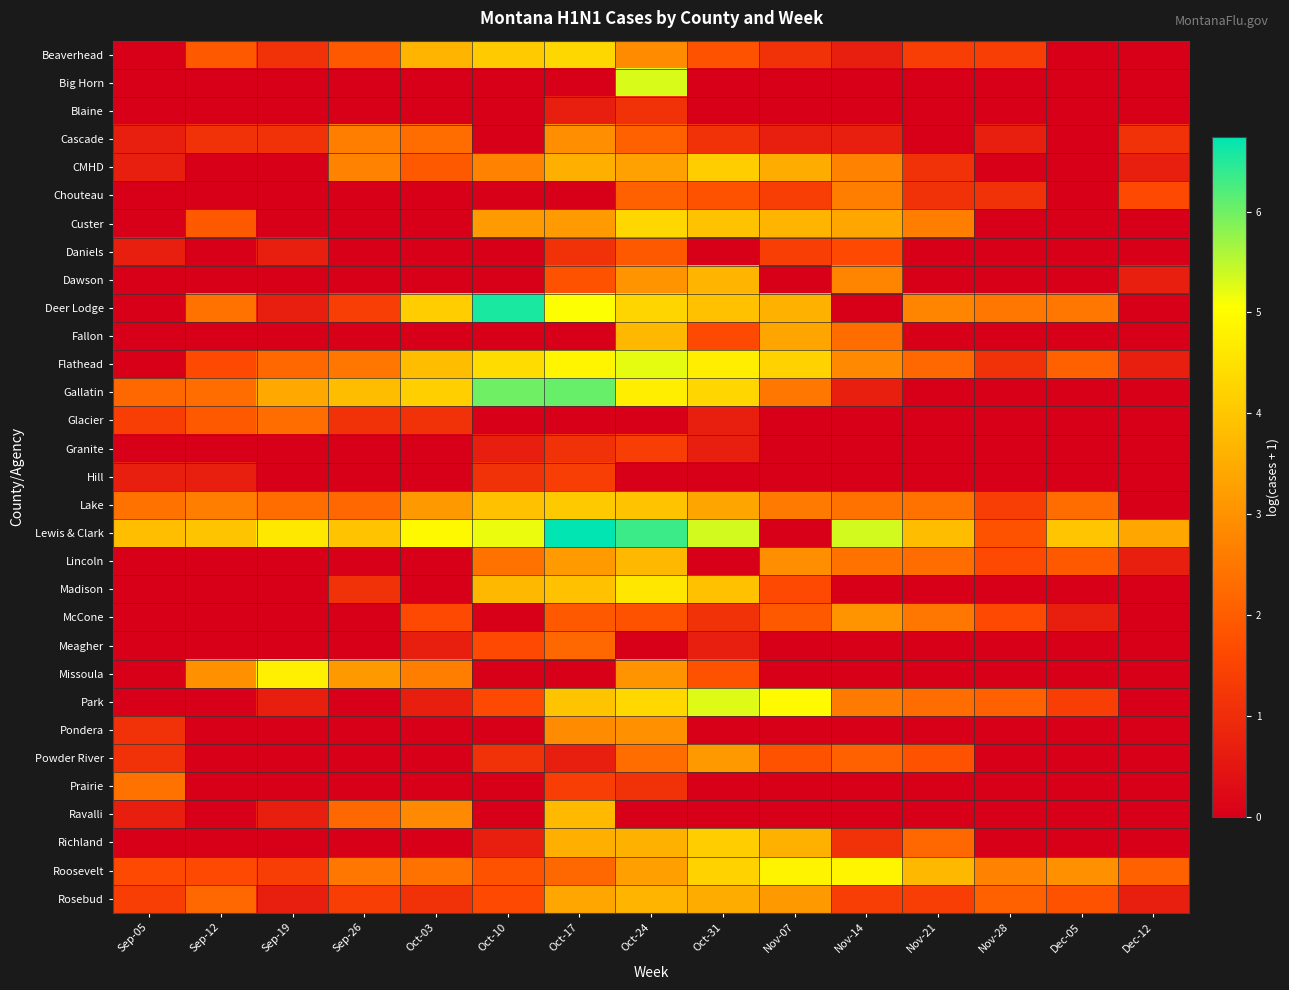

Reading right to left, extract all data points from this chart.

Beaverhead: Dec-12=0.0	Dec-05=0.0	Nov-28=1.4	Nov-21=1.4	Nov-14=0.7	Nov-07=1.1	Oct-31=1.8	Oct-24=2.9	Oct-17=4.3	Oct-10=4.1	Oct-03=3.6	Sep-26=1.9	Sep-19=1.1	Sep-12=1.9	Sep-05=0.0
Big Horn: Dec-12=0.0	Dec-05=0.0	Nov-28=0.0	Nov-21=0.0	Nov-14=0.0	Nov-07=0.0	Oct-31=0.0	Oct-24=5.3	Oct-17=0.0	Oct-10=0.0	Oct-03=0.0	Sep-26=0.0	Sep-19=0.0	Sep-12=0.0	Sep-05=0.0
Blaine: Dec-12=0.0	Dec-05=0.0	Nov-28=0.0	Nov-21=0.0	Nov-14=0.0	Nov-07=0.0	Oct-31=0.0	Oct-24=1.1	Oct-17=0.7	Oct-10=0.0	Oct-03=0.0	Sep-26=0.0	Sep-19=0.0	Sep-12=0.0	Sep-05=0.0
Cascade: Dec-12=1.1	Dec-05=0.0	Nov-28=0.7	Nov-21=0.0	Nov-14=0.7	Nov-07=0.7	Oct-31=1.1	Oct-24=2.1	Oct-17=2.9	Oct-10=0.0	Oct-03=2.3	Sep-26=2.6	Sep-19=1.1	Sep-12=1.1	Sep-05=0.7
CMHD: Dec-12=0.7	Dec-05=0.0	Nov-28=0.0	Nov-21=1.1	Nov-14=2.7	Nov-07=3.5	Oct-31=4.1	Oct-24=3.3	Oct-17=3.6	Oct-10=2.7	Oct-03=1.9	Sep-26=2.7	Sep-19=0.0	Sep-12=0.0	Sep-05=0.7
Chouteau: Dec-12=1.6	Dec-05=0.0	Nov-28=1.1	Nov-21=1.1	Nov-14=2.6	Nov-07=1.4	Oct-31=1.8	Oct-24=2.1	Oct-17=0.0	Oct-10=0.0	Oct-03=0.0	Sep-26=0.0	Sep-19=0.0	Sep-12=0.0	Sep-05=0.0
Custer: Dec-12=0.0	Dec-05=0.0	Nov-28=0.0	Nov-21=2.6	Nov-14=3.4	Nov-07=3.7	Oct-31=3.9	Oct-24=4.3	Oct-17=3.2	Oct-10=3.2	Oct-03=0.0	Sep-26=0.0	Sep-19=0.0	Sep-12=1.9	Sep-05=0.0
Daniels: Dec-12=0.0	Dec-05=0.0	Nov-28=0.0	Nov-21=0.0	Nov-14=1.6	Nov-07=1.4	Oct-31=0.0	Oct-24=1.9	Oct-17=1.1	Oct-10=0.0	Oct-03=0.0	Sep-26=0.0	Sep-19=0.7	Sep-12=0.0	Sep-05=0.7
Dawson: Dec-12=0.7	Dec-05=0.0	Nov-28=0.0	Nov-21=0.0	Nov-14=2.8	Nov-07=0.0	Oct-31=3.6	Oct-24=3.0	Oct-17=1.8	Oct-10=0.0	Oct-03=0.0	Sep-26=0.0	Sep-19=0.0	Sep-12=0.0	Sep-05=0.0
Deer Lodge: Dec-12=0.0	Dec-05=2.5	Nov-28=2.5	Nov-21=2.8	Nov-14=0.0	Nov-07=3.6	Oct-31=3.9	Oct-24=4.3	Oct-17=5.1	Oct-10=6.6	Oct-03=4.1	Sep-26=1.4	Sep-19=0.7	Sep-12=2.4	Sep-05=0.0
Fallon: Dec-12=0.0	Dec-05=0.0	Nov-28=0.0	Nov-21=0.0	Nov-14=2.3	Nov-07=3.4	Oct-31=1.6	Oct-24=3.7	Oct-17=0.0	Oct-10=0.0	Oct-03=0.0	Sep-26=0.0	Sep-19=0.0	Sep-12=0.0	Sep-05=0.0
Flathead: Dec-12=0.7	Dec-05=2.1	Nov-28=1.1	Nov-21=2.2	Nov-14=2.8	Nov-07=4.2	Oct-31=4.7	Oct-24=5.2	Oct-17=4.9	Oct-10=4.4	Oct-03=3.8	Sep-26=2.5	Sep-19=2.2	Sep-12=1.6	Sep-05=0.0
Gallatin: Dec-12=0.0	Dec-05=0.0	Nov-28=0.0	Nov-21=0.0	Nov-14=0.7	Nov-07=2.5	Oct-31=4.3	Oct-24=4.7	Oct-17=6.0	Oct-10=6.0	Oct-03=4.2	Sep-26=3.8	Sep-19=3.4	Sep-12=2.3	Sep-05=2.2
Glacier: Dec-12=0.0	Dec-05=0.0	Nov-28=0.0	Nov-21=0.0	Nov-14=0.0	Nov-07=0.0	Oct-31=0.7	Oct-24=0.0	Oct-17=0.0	Oct-10=0.0	Oct-03=1.1	Sep-26=1.1	Sep-19=2.3	Sep-12=1.9	Sep-05=1.4
Granite: Dec-12=0.0	Dec-05=0.0	Nov-28=0.0	Nov-21=0.0	Nov-14=0.0	Nov-07=0.0	Oct-31=0.7	Oct-24=1.4	Oct-17=1.1	Oct-10=0.7	Oct-03=0.0	Sep-26=0.0	Sep-19=0.0	Sep-12=0.0	Sep-05=0.0
Hill: Dec-12=0.0	Dec-05=0.0	Nov-28=0.0	Nov-21=0.0	Nov-14=0.0	Nov-07=0.0	Oct-31=0.0	Oct-24=0.0	Oct-17=1.4	Oct-10=1.1	Oct-03=0.0	Sep-26=0.0	Sep-19=0.0	Sep-12=0.7	Sep-05=0.7
Lake: Dec-12=0.0	Dec-05=2.3	Nov-28=1.4	Nov-21=2.4	Nov-14=2.4	Nov-07=2.6	Oct-31=3.4	Oct-24=3.9	Oct-17=4.0	Oct-10=3.9	Oct-03=3.1	Sep-26=2.2	Sep-19=2.3	Sep-12=2.6	Sep-05=2.4
Lewis & Clark: Dec-12=3.4	Dec-05=4.0	Nov-28=1.8	Nov-21=3.8	Nov-14=5.3	Nov-07=0.0	Oct-31=5.3	Oct-24=6.3	Oct-17=6.7	Oct-10=5.2	Oct-03=4.9	Sep-26=3.9	Sep-19=4.6	Sep-12=4.0	Sep-05=3.9
Lincoln: Dec-12=0.7	Dec-05=1.9	Nov-28=1.6	Nov-21=2.3	Nov-14=2.4	Nov-07=2.9	Oct-31=0.0	Oct-24=3.7	Oct-17=3.2	Oct-10=2.4	Oct-03=0.0	Sep-26=0.0	Sep-19=0.0	Sep-12=0.0	Sep-05=0.0
Madison: Dec-12=0.0	Dec-05=0.0	Nov-28=0.0	Nov-21=0.0	Nov-14=0.0	Nov-07=1.6	Oct-31=3.9	Oct-24=4.6	Oct-17=3.9	Oct-10=3.7	Oct-03=0.0	Sep-26=1.1	Sep-19=0.0	Sep-12=0.0	Sep-05=0.0
McCone: Dec-12=0.0	Dec-05=0.7	Nov-28=1.6	Nov-21=2.5	Nov-14=3.0	Nov-07=1.9	Oct-31=1.1	Oct-24=1.8	Oct-17=1.9	Oct-10=0.0	Oct-03=1.6	Sep-26=0.0	Sep-19=0.0	Sep-12=0.0	Sep-05=0.0
Meagher: Dec-12=0.0	Dec-05=0.0	Nov-28=0.0	Nov-21=0.0	Nov-14=0.0	Nov-07=0.0	Oct-31=0.7	Oct-24=0.0	Oct-17=2.2	Oct-10=1.6	Oct-03=0.7	Sep-26=0.0	Sep-19=0.0	Sep-12=0.0	Sep-05=0.0
Missoula: Dec-12=0.0	Dec-05=0.0	Nov-28=0.0	Nov-21=0.0	Nov-14=0.0	Nov-07=0.0	Oct-31=1.8	Oct-24=3.0	Oct-17=0.0	Oct-10=0.0	Oct-03=2.6	Sep-26=3.1	Sep-19=4.8	Sep-12=3.0	Sep-05=0.0
Park: Dec-12=0.0	Dec-05=1.4	Nov-28=2.1	Nov-21=2.3	Nov-14=2.6	Nov-07=5.0	Oct-31=5.3	Oct-24=4.3	Oct-17=4.0	Oct-10=1.6	Oct-03=0.7	Sep-26=0.0	Sep-19=0.7	Sep-12=0.0	Sep-05=0.0
Pondera: Dec-12=0.0	Dec-05=0.0	Nov-28=0.0	Nov-21=0.0	Nov-14=0.0	Nov-07=0.0	Oct-31=0.0	Oct-24=3.0	Oct-17=2.9	Oct-10=0.0	Oct-03=0.0	Sep-26=0.0	Sep-19=0.0	Sep-12=0.0	Sep-05=1.1
Powder River: Dec-12=0.0	Dec-05=0.0	Nov-28=0.0	Nov-21=1.8	Nov-14=2.1	Nov-07=1.8	Oct-31=3.1	Oct-24=2.3	Oct-17=0.7	Oct-10=1.1	Oct-03=0.0	Sep-26=0.0	Sep-19=0.0	Sep-12=0.0	Sep-05=1.1
Prairie: Dec-12=0.0	Dec-05=0.0	Nov-28=0.0	Nov-21=0.0	Nov-14=0.0	Nov-07=0.0	Oct-31=0.0	Oct-24=1.1	Oct-17=1.4	Oct-10=0.0	Oct-03=0.0	Sep-26=0.0	Sep-19=0.0	Sep-12=0.0	Sep-05=2.4
Ravalli: Dec-12=0.0	Dec-05=0.0	Nov-28=0.0	Nov-21=0.0	Nov-14=0.0	Nov-07=0.0	Oct-31=0.0	Oct-24=0.0	Oct-17=3.8	Oct-10=0.0	Oct-03=2.8	Sep-26=2.2	Sep-19=0.7	Sep-12=0.0	Sep-05=0.7
Richland: Dec-12=0.0	Dec-05=0.0	Nov-28=0.0	Nov-21=2.2	Nov-14=1.1	Nov-07=3.6	Oct-31=4.1	Oct-24=3.6	Oct-17=3.6	Oct-10=0.7	Oct-03=0.0	Sep-26=0.0	Sep-19=0.0	Sep-12=0.0	Sep-05=0.0
Roosevelt: Dec-12=2.1	Dec-05=3.0	Nov-28=2.7	Nov-21=3.7	Nov-14=4.9	Nov-07=4.9	Oct-31=4.2	Oct-24=3.3	Oct-17=2.2	Oct-10=1.8	Oct-03=2.4	Sep-26=2.5	Sep-19=1.4	Sep-12=1.6	Sep-05=1.6
Rosebud: Dec-12=0.7	Dec-05=1.8	Nov-28=2.1	Nov-21=1.4	Nov-14=1.4	Nov-07=3.1	Oct-31=3.5	Oct-24=3.7	Oct-17=3.4	Oct-10=1.6	Oct-03=1.1	Sep-26=1.4	Sep-19=0.7	Sep-12=2.2	Sep-05=1.4